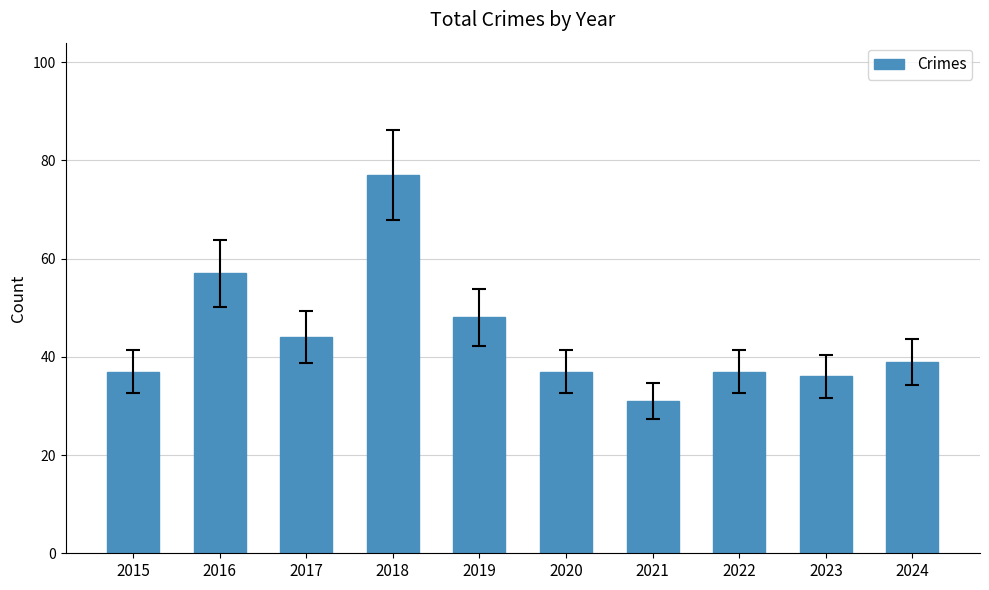

What is the sum of all values?

443